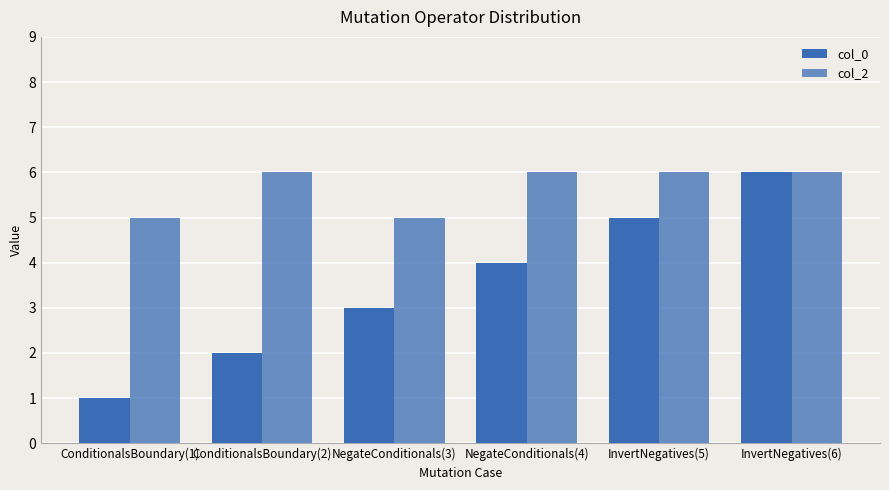

How many data points does each series have?

6